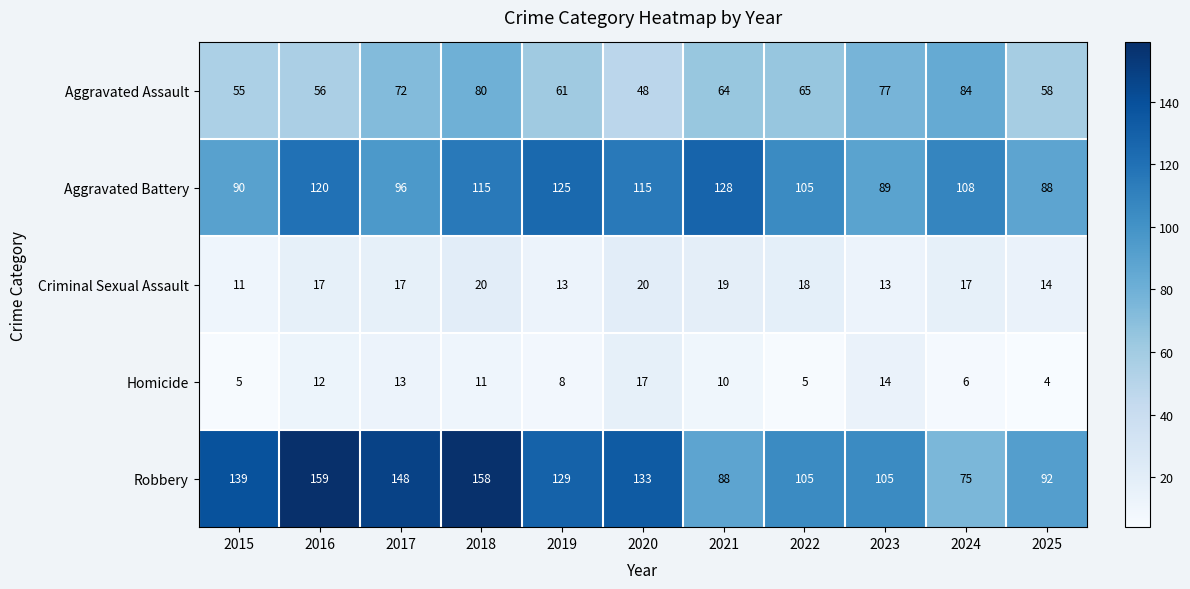

Rank the series at 2021 from lowest to highest value.

Homicide, Criminal Sexual Assault, Aggravated Assault, Robbery, Aggravated Battery